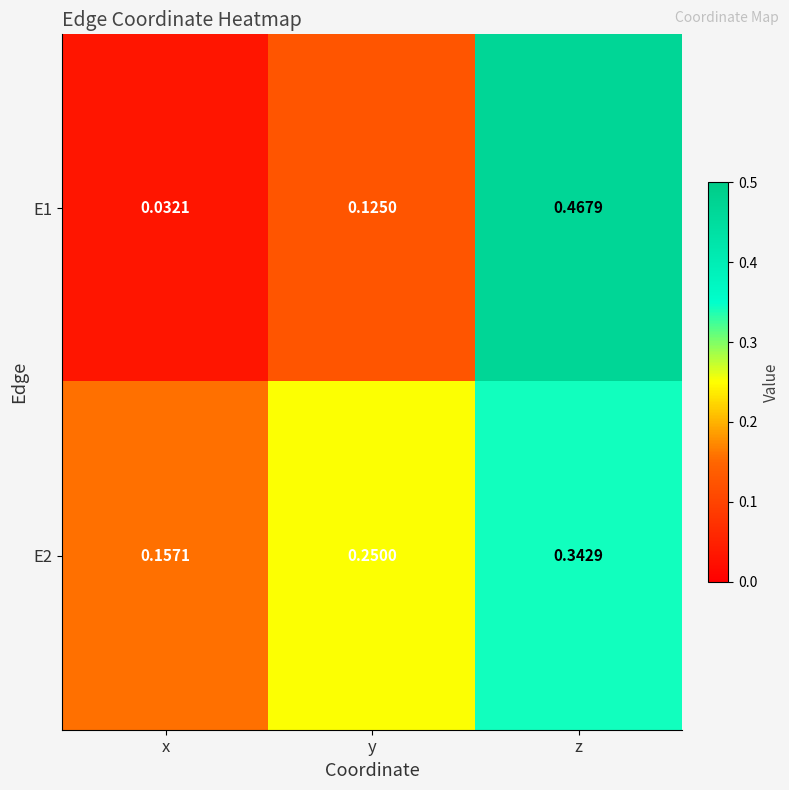

Where is E1 nearest to the value 0?

x